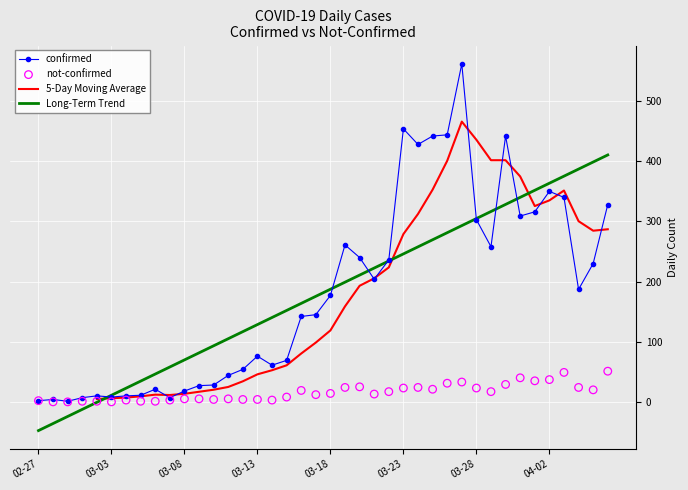

What is the total value across all series at 2020-04-05?

250